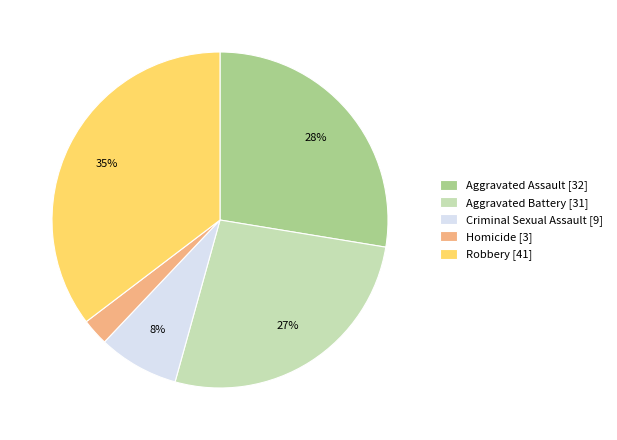

To the nearest percent, what percentage of the pie is Aggravated Battery?

27%